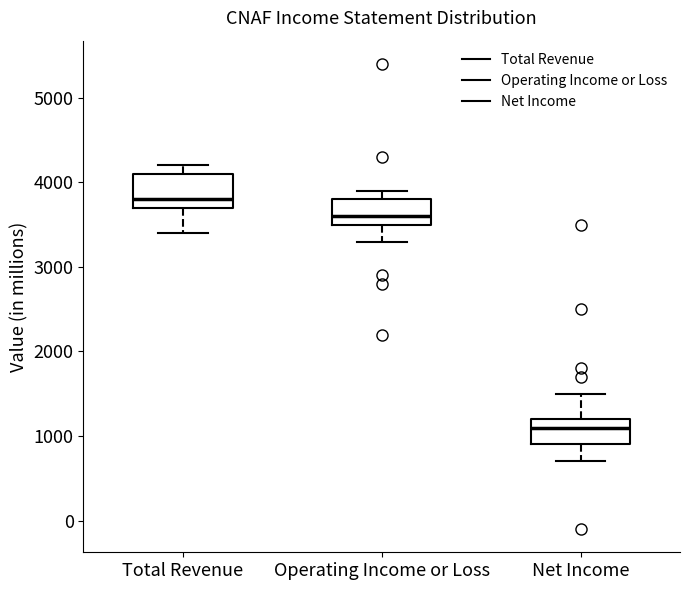

Reading left to right, read every box against the y-axis: the position of its median line, the range the box covers, and the ends of its whiskers. The values are not printed on the chart, so give them approximately, as read against the axis.

Total Revenue: median 3800, box 3700 to 4100, whiskers 3400 to 4200
Operating Income or Loss: median 3600, box 3500 to 3800, whiskers 3300 to 3900
Net Income: median 1100, box 900 to 1200, whiskers 700 to 1500